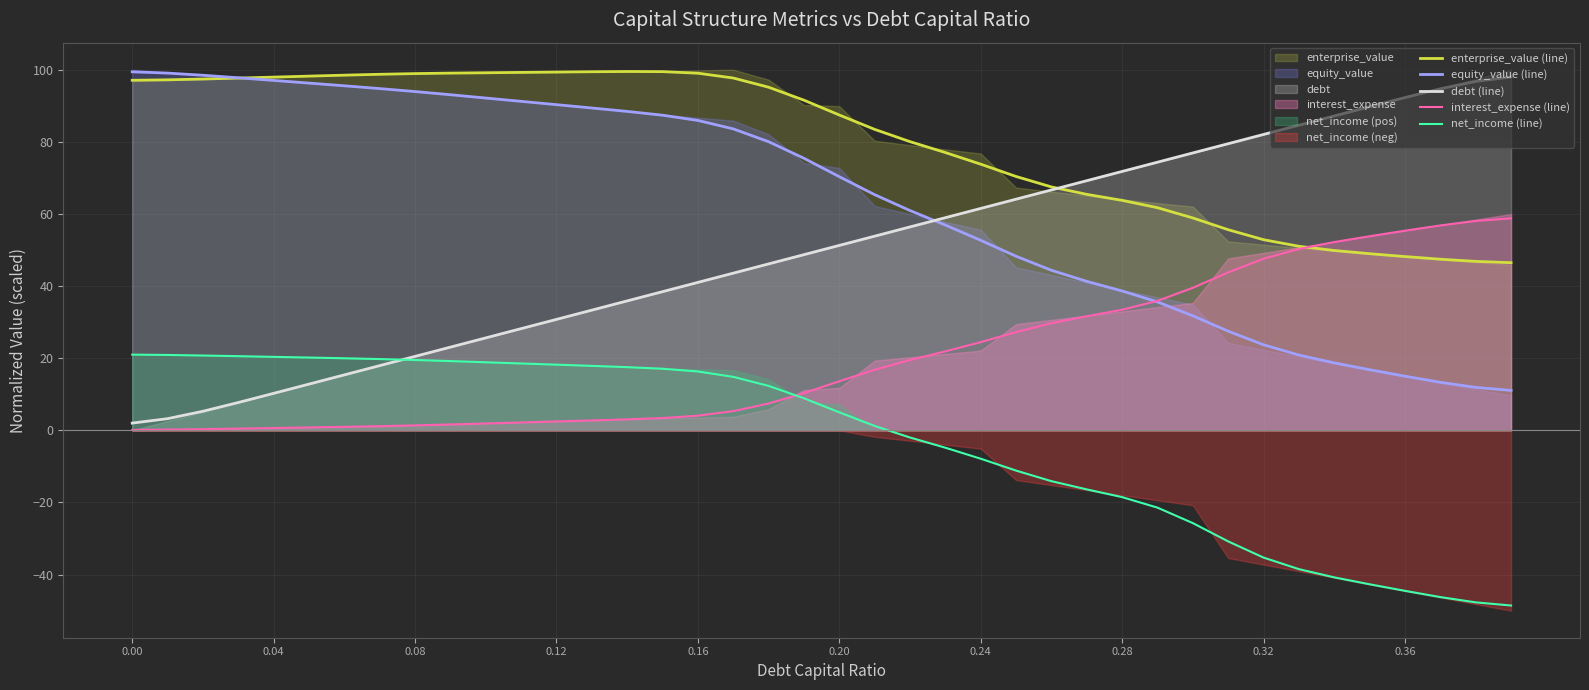

Is the value of interest_expense (line) at 0.00 greater than the value of debt (line) at 0.36?

No